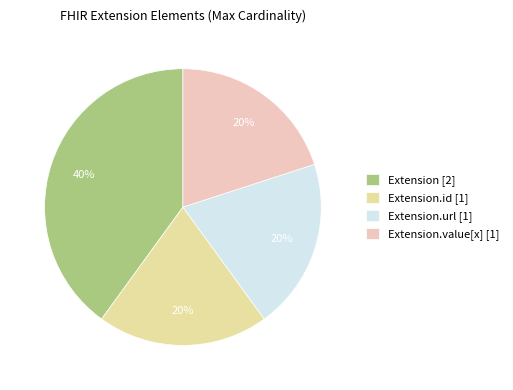

Which slice is the largest?

Extension [2]